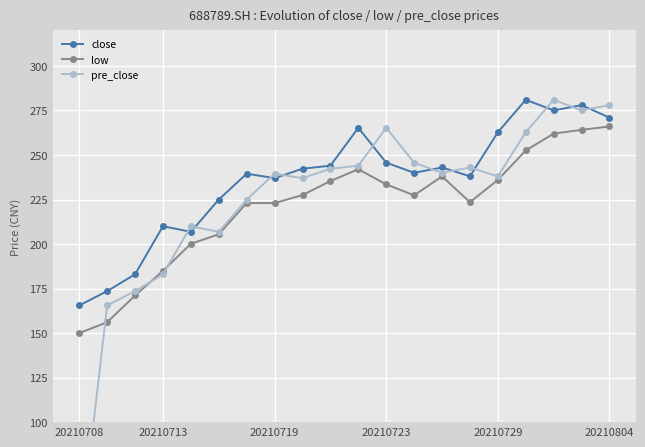

How many data points does each series have?

20